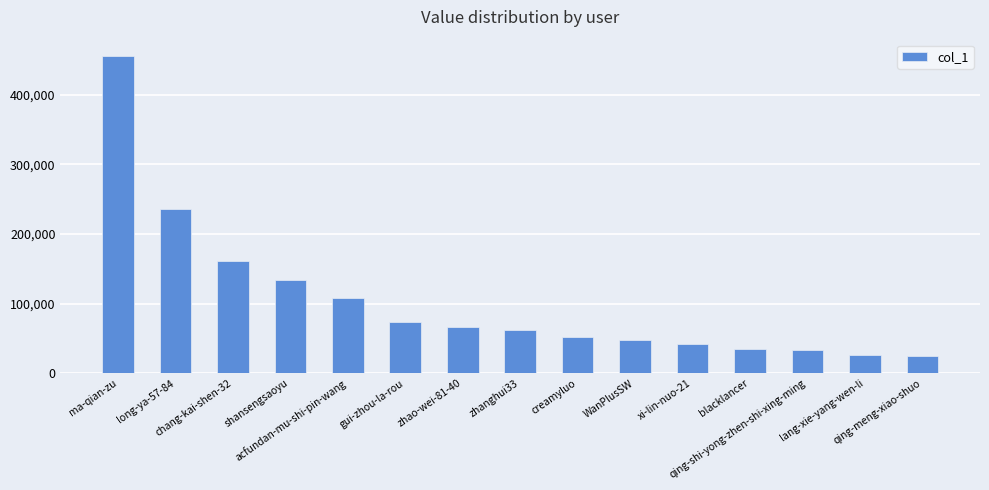

What is the average value?

103919